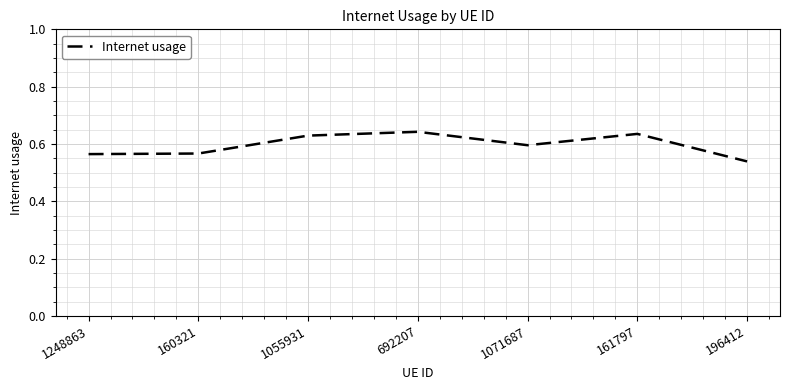

Which has a higher value, 1055931 or 1071687?

1055931